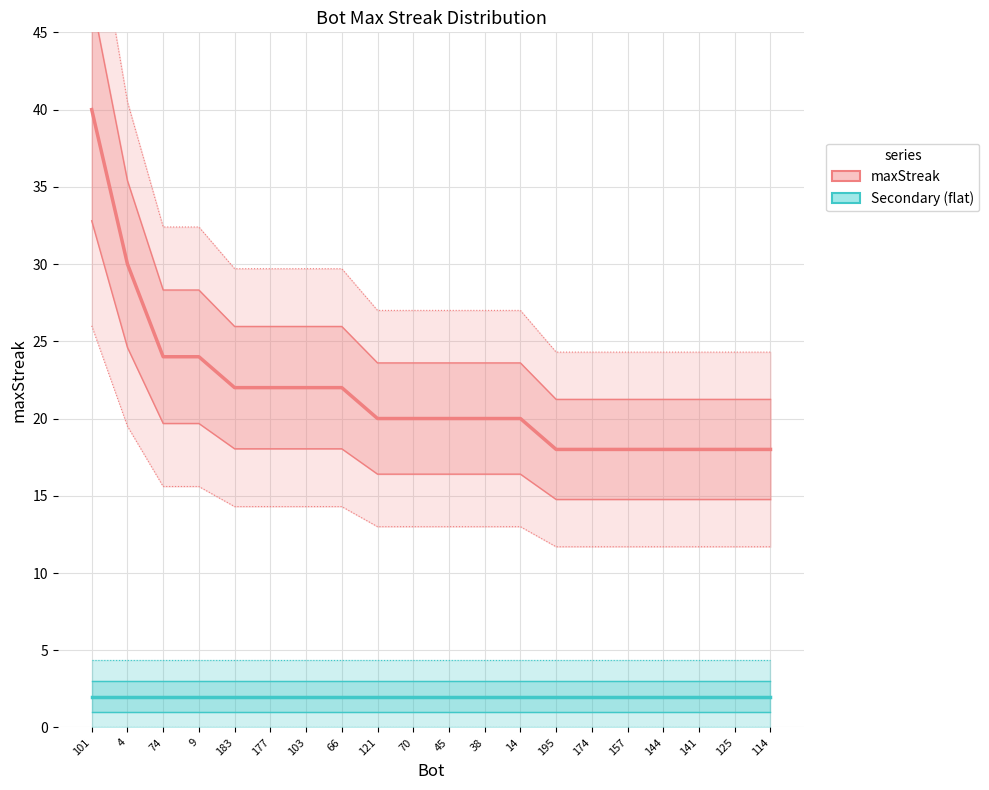

Is the value of Secondary (flat) at 157 greater than the value of maxStreak at 177?

No